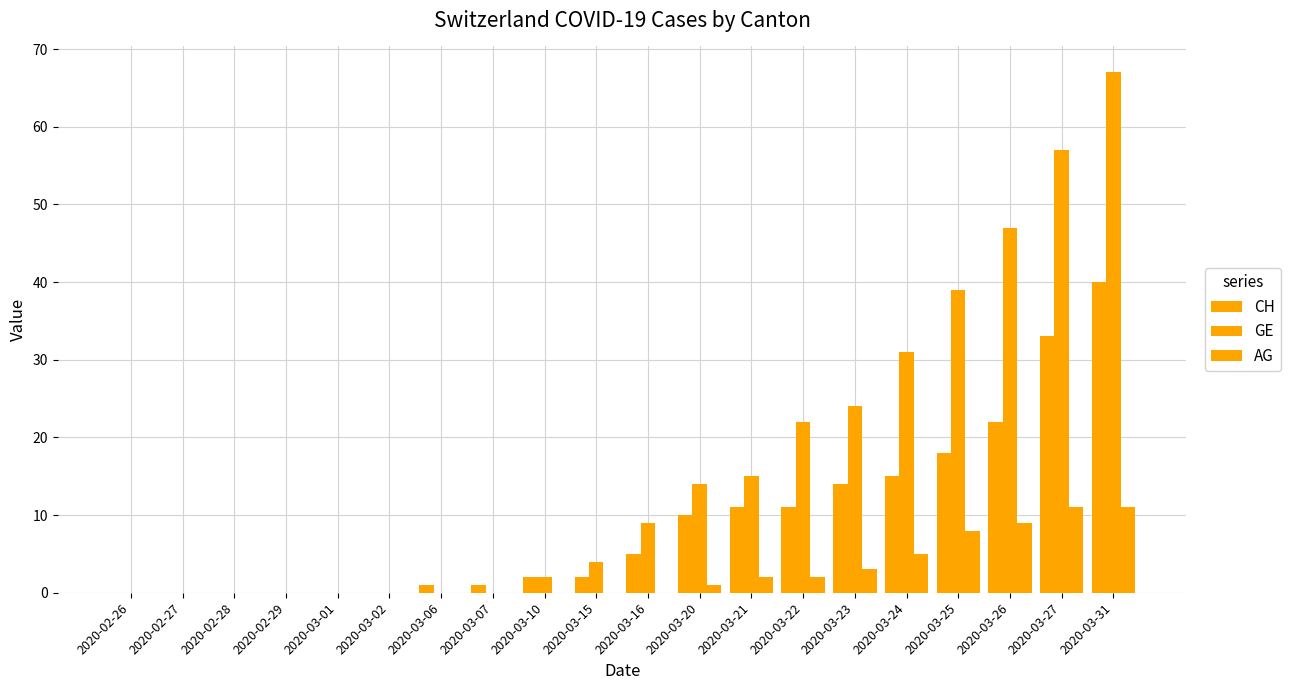

Reading left to right, what are all the values shown in this chart?

CH: 0	0	0	0	0	0	1	1	2	2	5	10	11	11	14	15	18	22	33	40
GE: 0	0	0	0	0	0	0	0	2	4	9	14	15	22	24	31	39	47	57	67
AG: 0	0	0	0	0	0	0	0	0	0	0	1	2	2	3	5	8	9	11	11